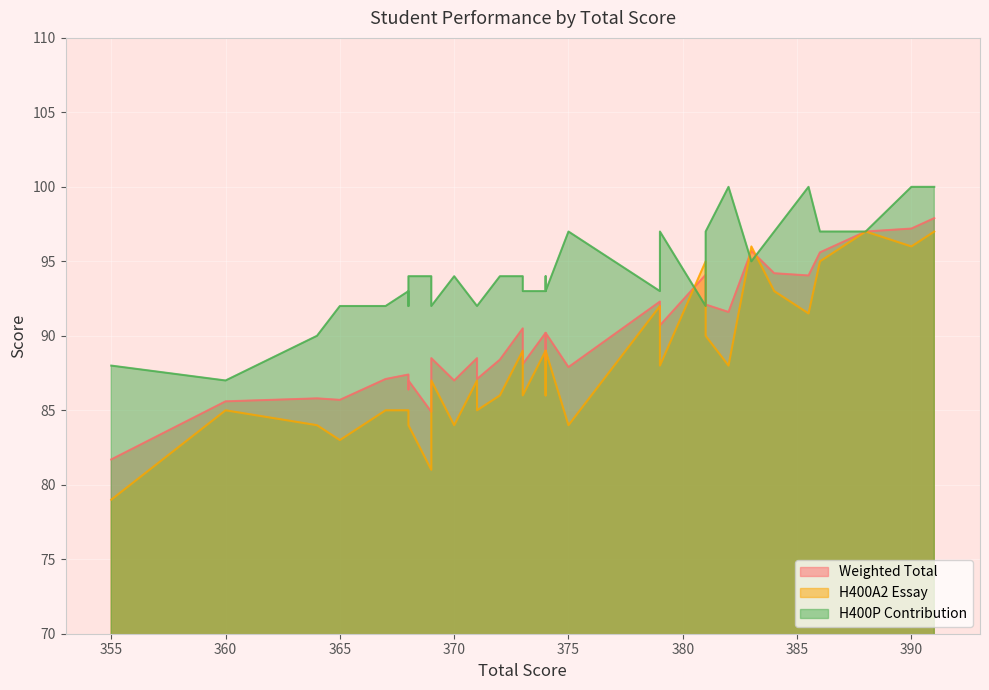

The H400P Contribution series shows 165.6 at 11. True or false?

False